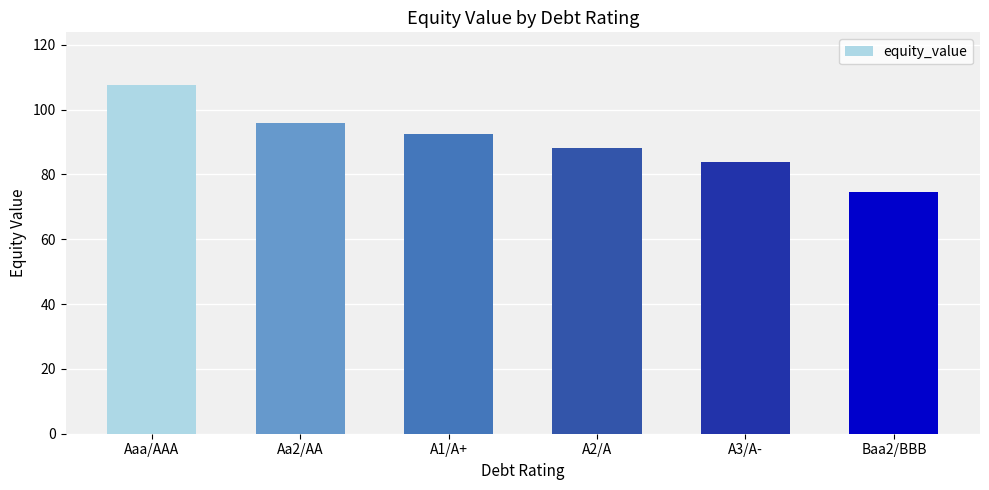

What is the difference between the values at Aa2/AA and Baa2/BBB?

21.2